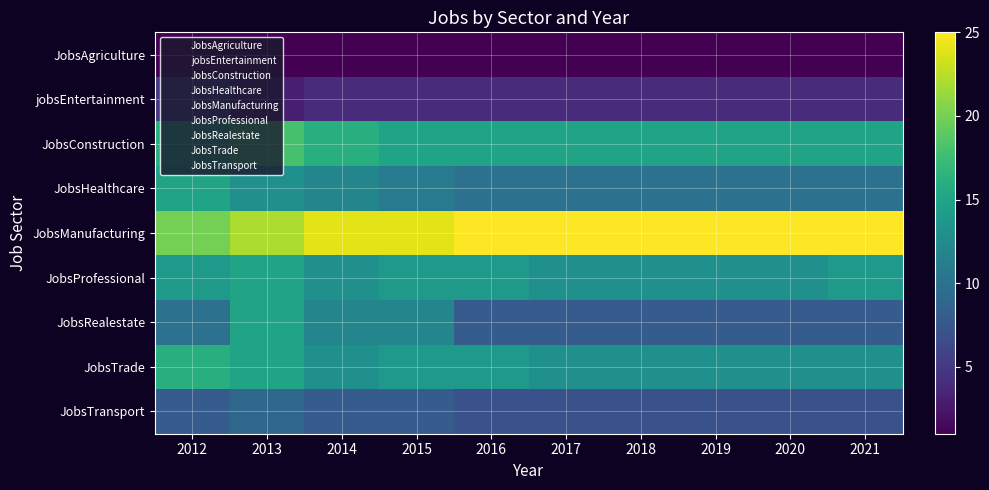

Reading left to right, transcribe all the data shown in this chart.

JobsAgriculture: 2012=1	2013=1	2014=1	2015=1	2016=1	2017=1	2018=1	2019=1	2020=1	2021=1
jobsEntertainment: 2012=5	2013=3	2014=4	2015=4	2016=4	2017=4	2018=4	2019=4	2020=4	2021=4
JobsConstruction: 2012=16	2013=18	2014=16	2015=15	2016=15	2017=15	2018=15	2019=15	2020=15	2021=15
JobsHealthcare: 2012=15	2013=13	2014=12	2015=11	2016=10	2017=10	2018=10	2019=10	2020=10	2021=10
JobsManufacturing: 2012=20	2013=22	2014=24	2015=24	2016=25	2017=25	2018=25	2019=25	2020=25	2021=25
JobsProfessional: 2012=14	2013=15	2014=13	2015=14	2016=14	2017=13	2018=13	2019=13	2020=13	2021=14
JobsRealestate: 2012=10	2013=15	2014=12	2015=12	2016=8	2017=8	2018=8	2019=8	2020=8	2021=8
JobsTrade: 2012=16	2013=15	2014=13	2015=14	2016=14	2017=13	2018=13	2019=13	2020=13	2021=13
JobsTransport: 2012=8	2013=9	2014=8	2015=8	2016=7	2017=7	2018=7	2019=7	2020=7	2021=7